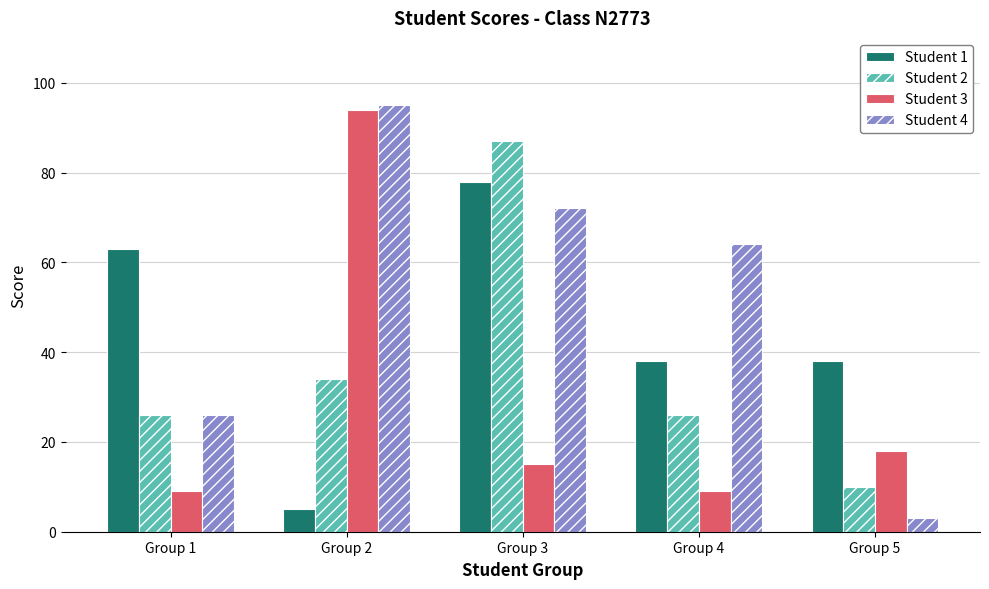

Which series has the widest spread of values?

Student 4